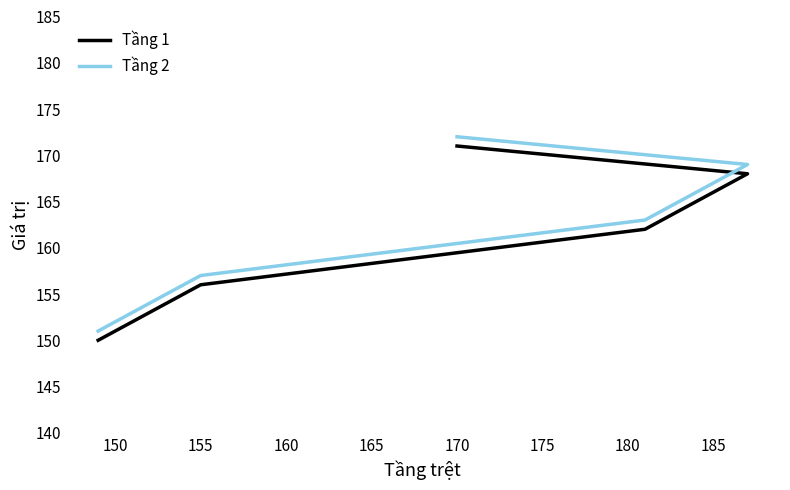

What is the highest value of the Tầng 1 series?

171